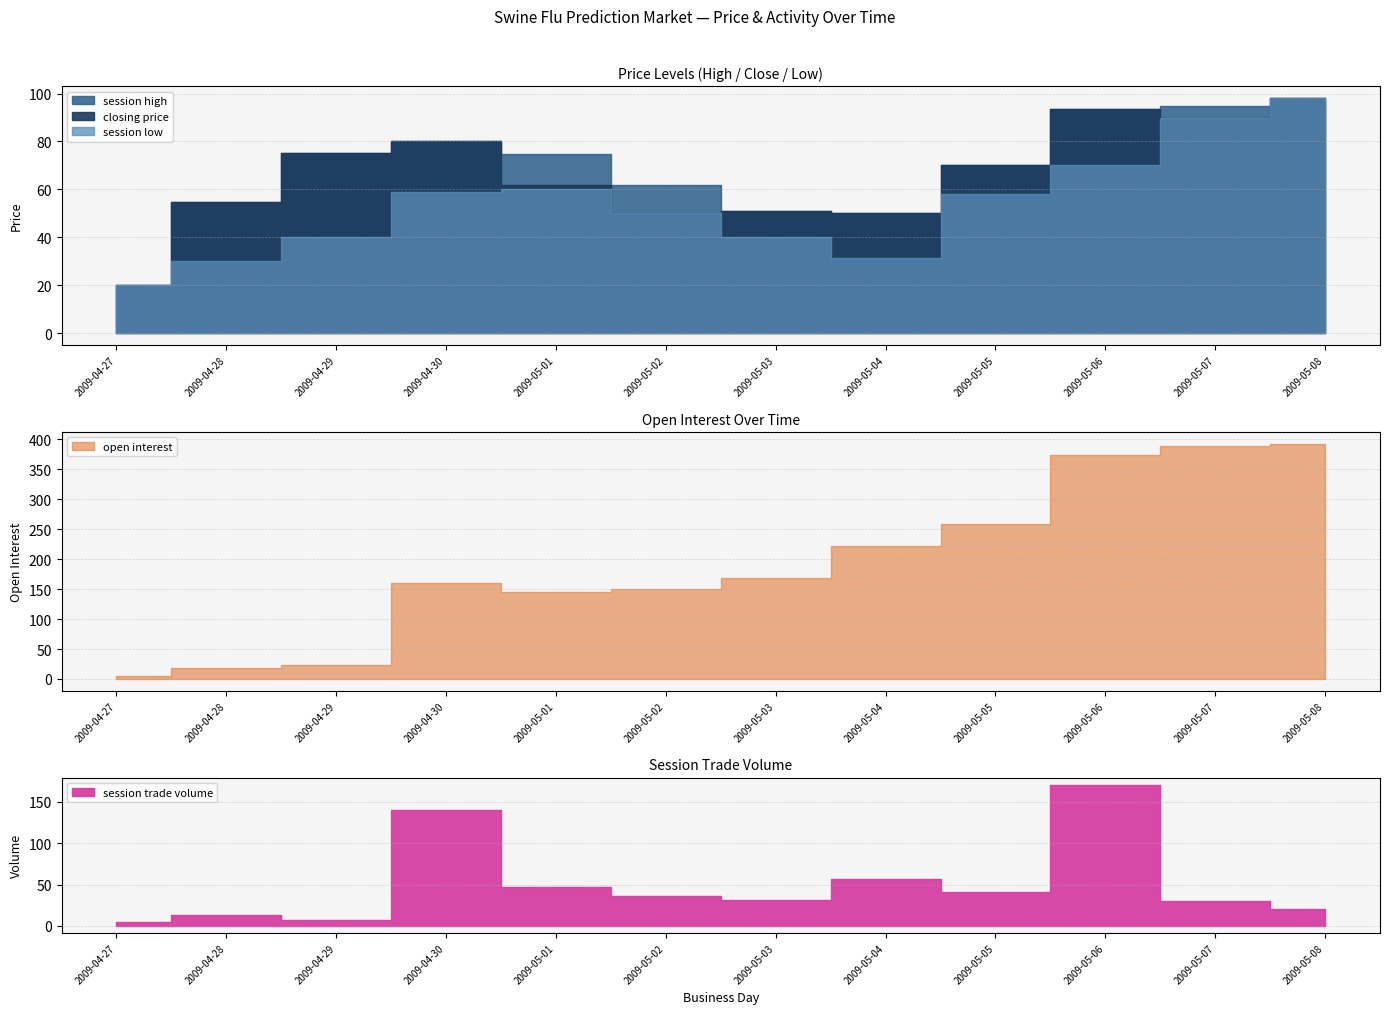

True or false: session trade volume has a value of 36.0 at 2009-05-02.

True